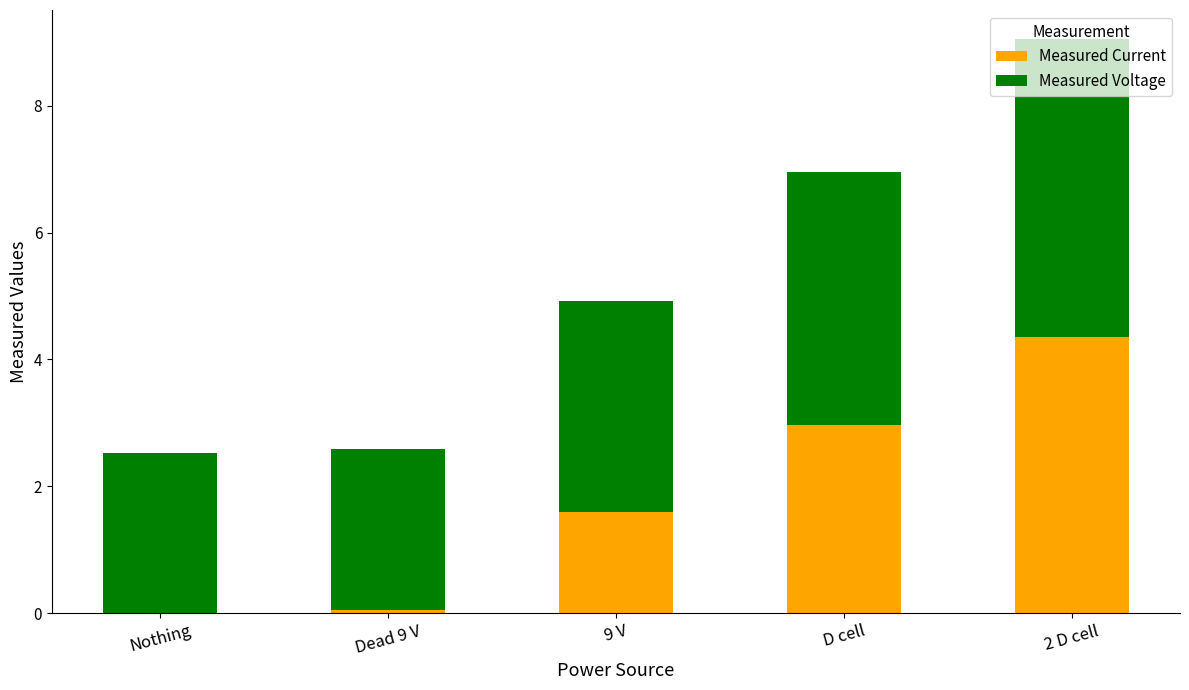

Does the chart contain stacked bars?

Yes